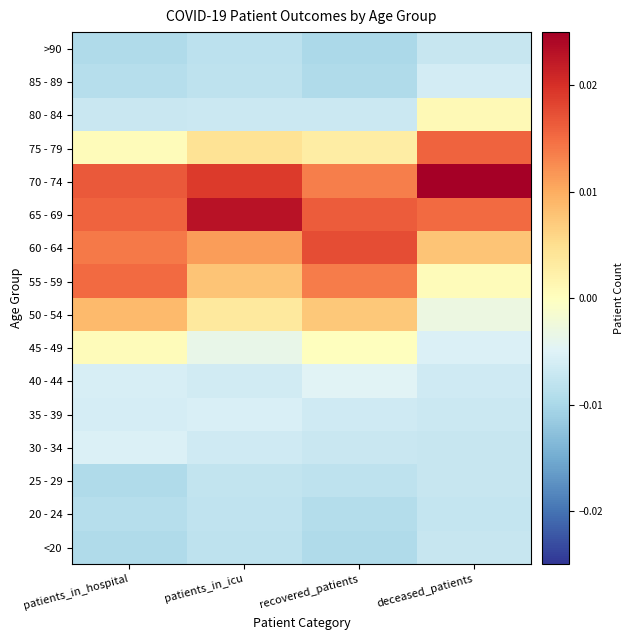

Which has a higher value, patients_in_icu or patients_in_hospital?

patients_in_icu